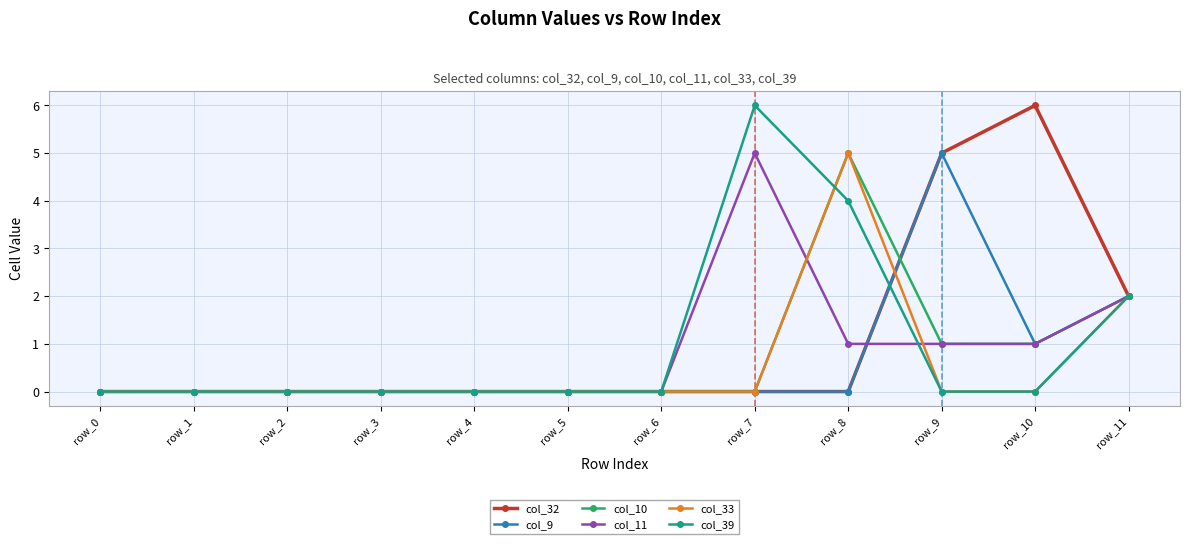

At which category is the sum across all series the highest?

row_8